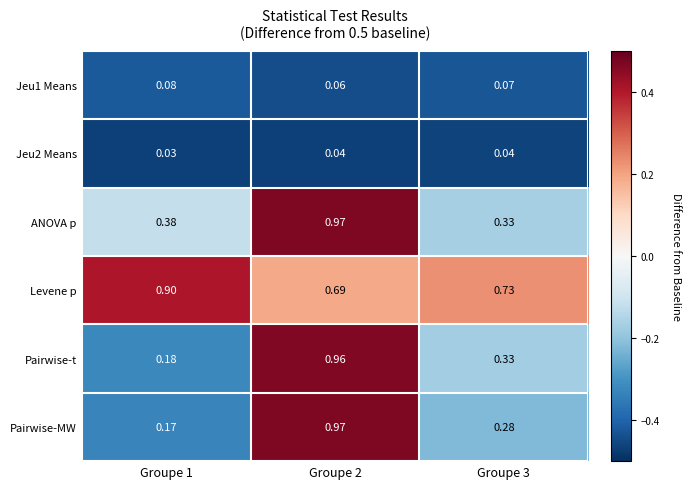

Which series has the largest total across all categories?

Levene p